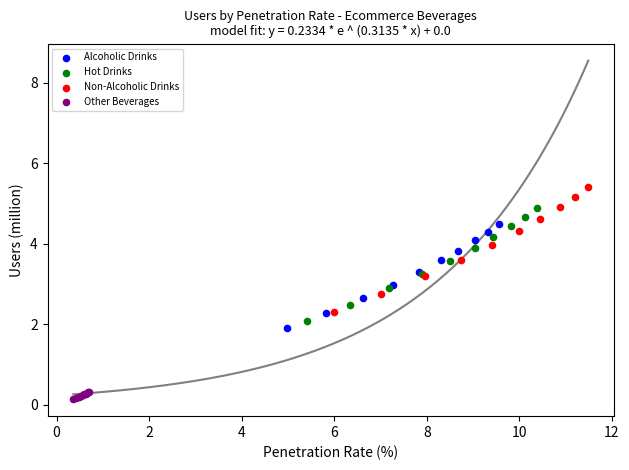

What are all the series names shown in the legend?

Alcoholic Drinks, Hot Drinks, Non-Alcoholic Drinks, Other Beverages